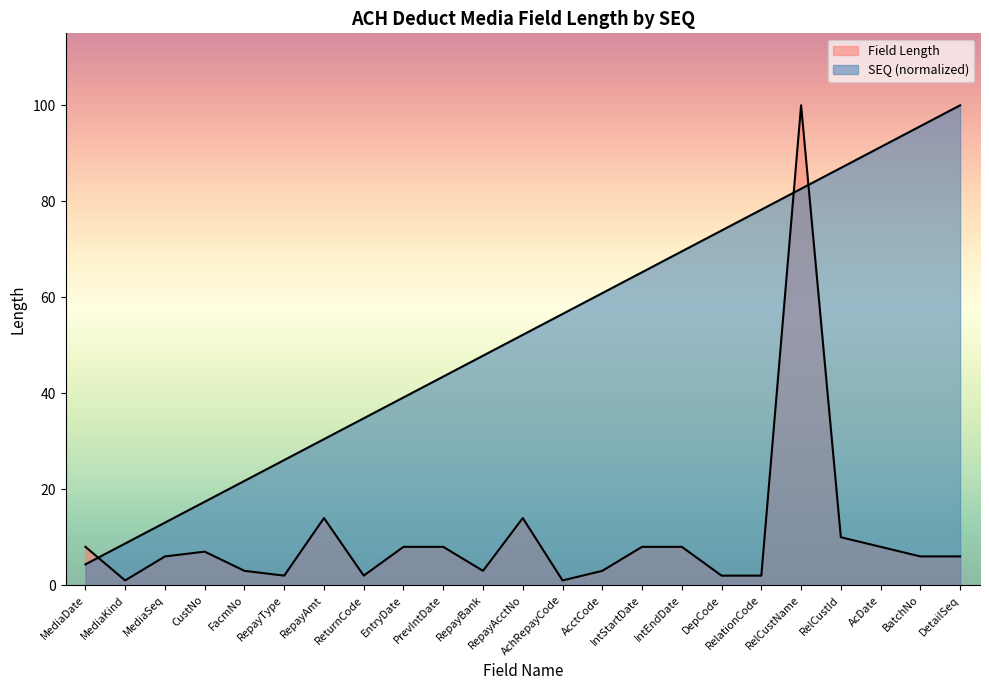

True or false: SEQ has more than 2 interior local peaks.

False